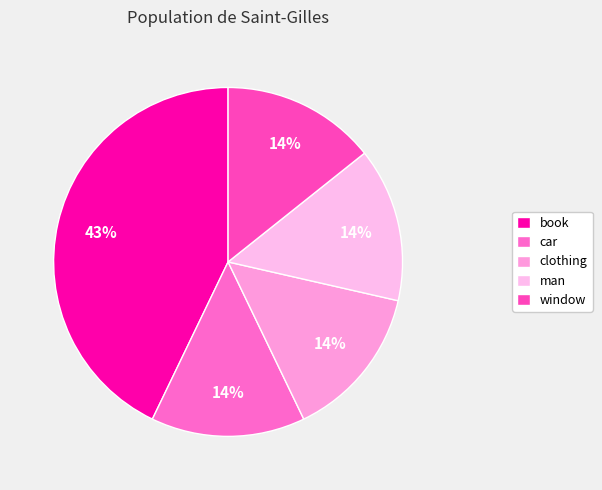

Does car account for over 50% of the chart?

No